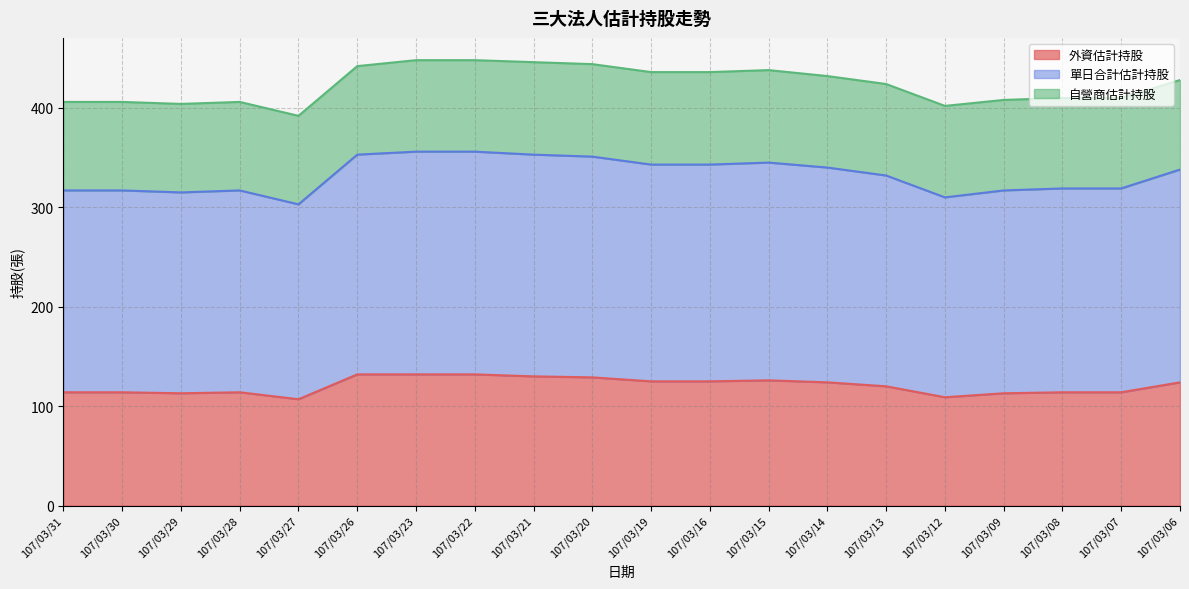

Which has a higher value, 107/03/26 or 107/03/31?

107/03/26